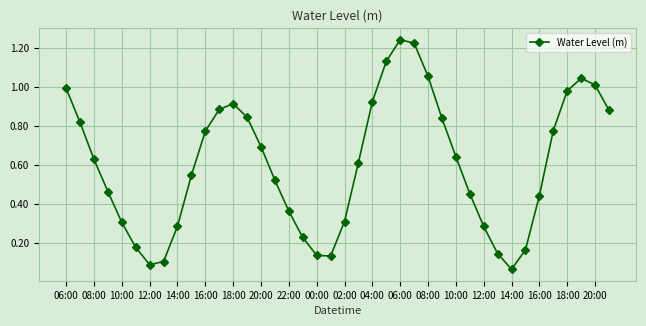

What is the sum of all values?

24.2